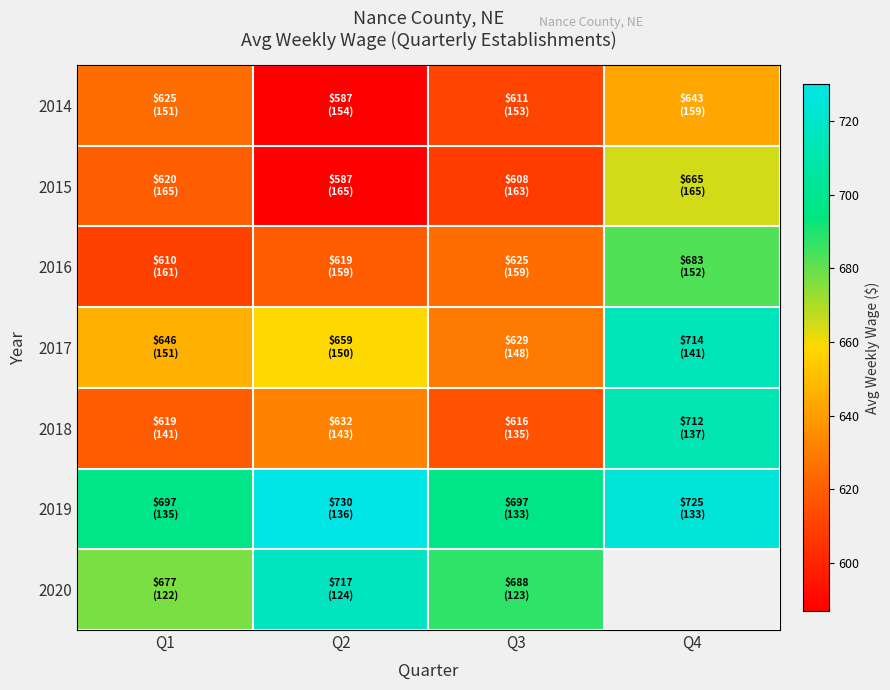

What is the average value of the 2014 series?

616.5